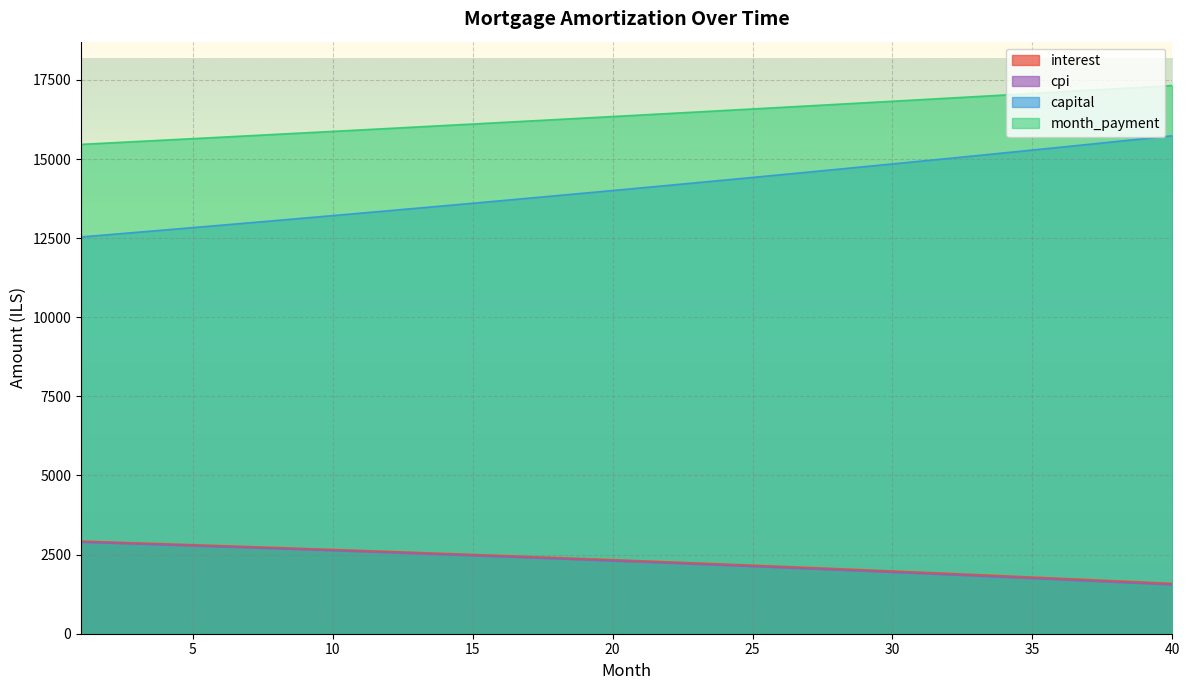

What is the spread (max minus min) of values at 37?

15508.5